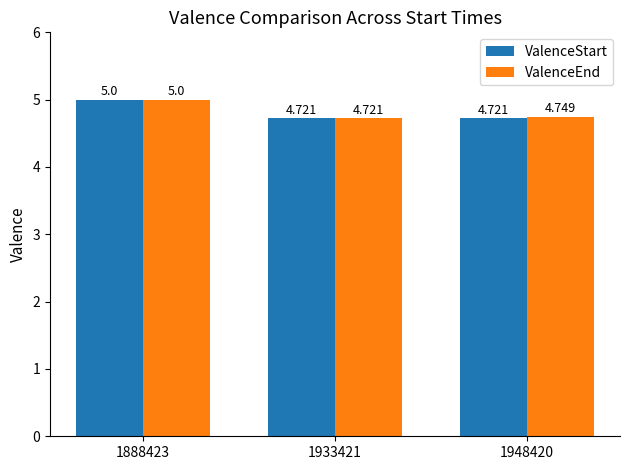

What are all the series names shown in the legend?

ValenceStart, ValenceEnd